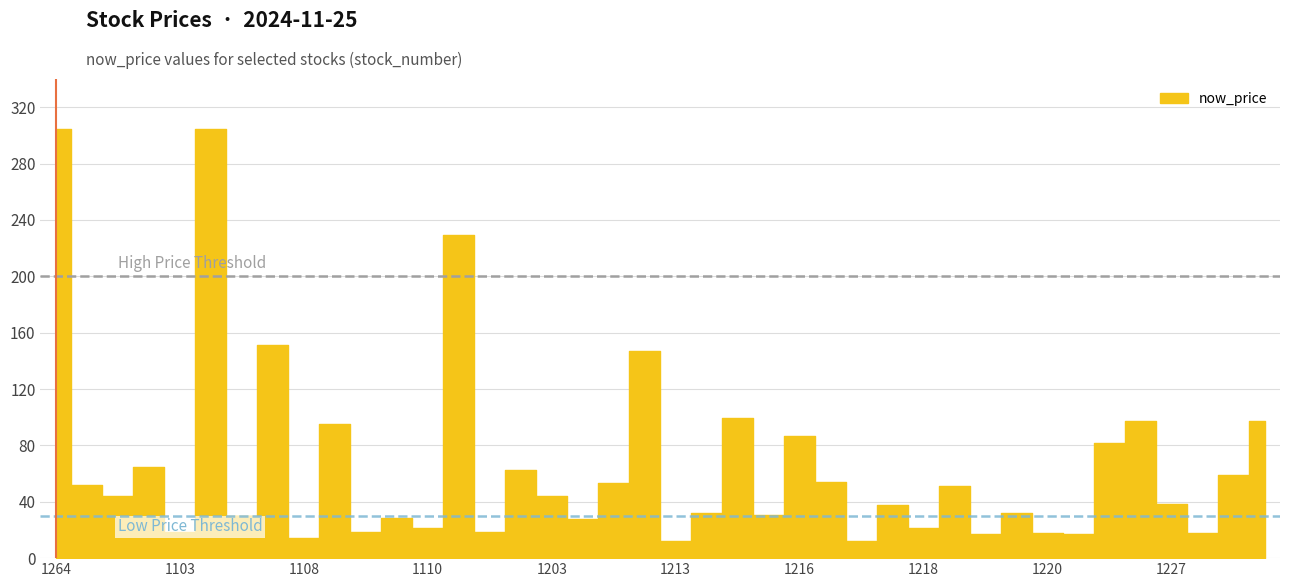

True or false: the data shows 150.5 at 1216.

False